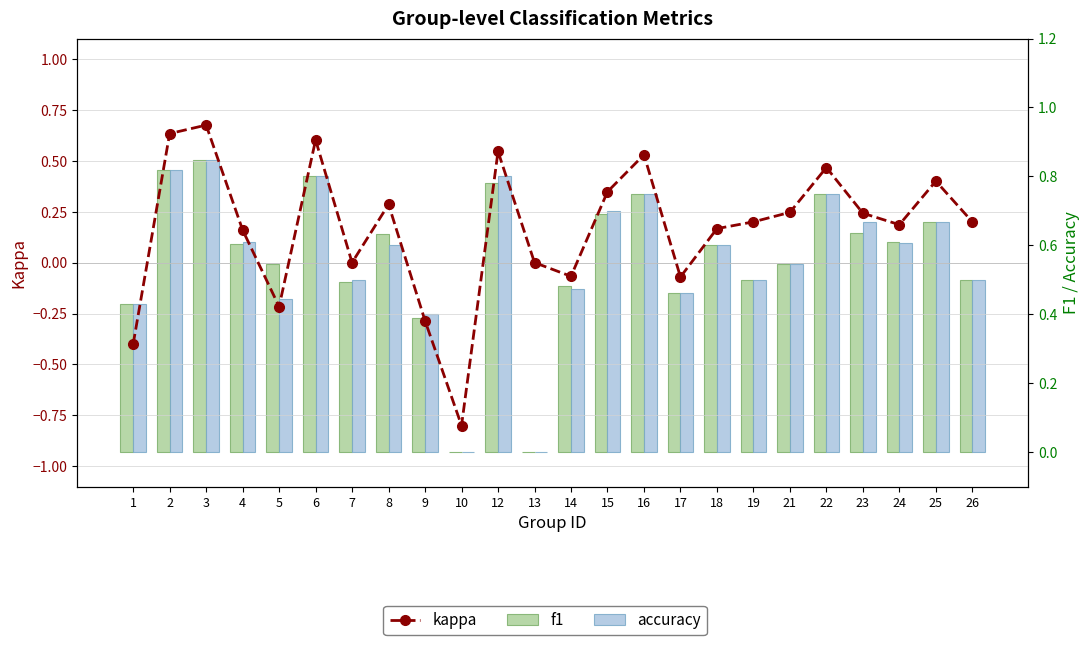

Between 21 and 25, which series saw the biggest shift?

kappa